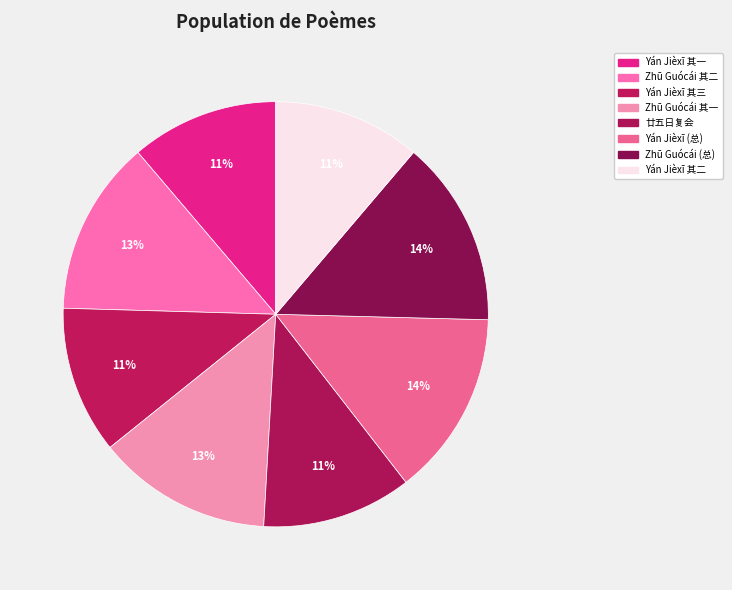

Rank the categories by value from lowest to highest.

严介溪相公见示戊午纪年诗次韵四首奉赠 其一, 严介溪相公见示戊午纪年诗次韵四首奉赠 其二, 严介溪相公见示戊午纪年诗次韵四首奉赠 其三, 廿五日复会于宣城第用张白滩韵一首奉赠地主, 西宾朱国材解馆辱诗留别次韵二首奉赠因致后望之意 其一, 西宾朱国材解馆辱诗留别次韵二首奉赠因致后望之意 其二, 严介溪相公见示戊午纪年诗次韵四首奉赠, 西宾朱国材解馆辱诗留别次韵二首奉赠因致后望之意